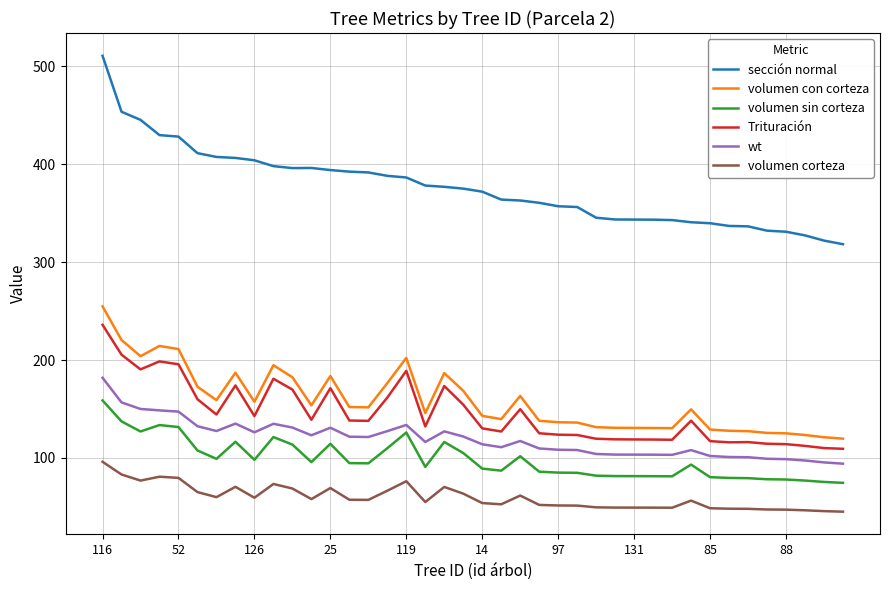

Which series has the largest total across all categories?

sección normal